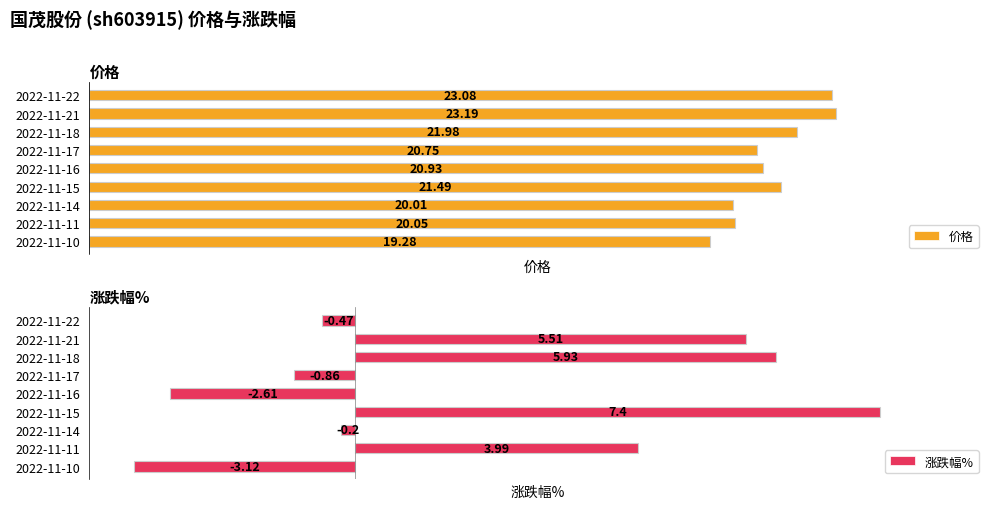

Rank the categories by 价格 value from lowest to highest.

2022-11-10, 2022-11-14, 2022-11-11, 2022-11-17, 2022-11-16, 2022-11-15, 2022-11-18, 2022-11-22, 2022-11-21